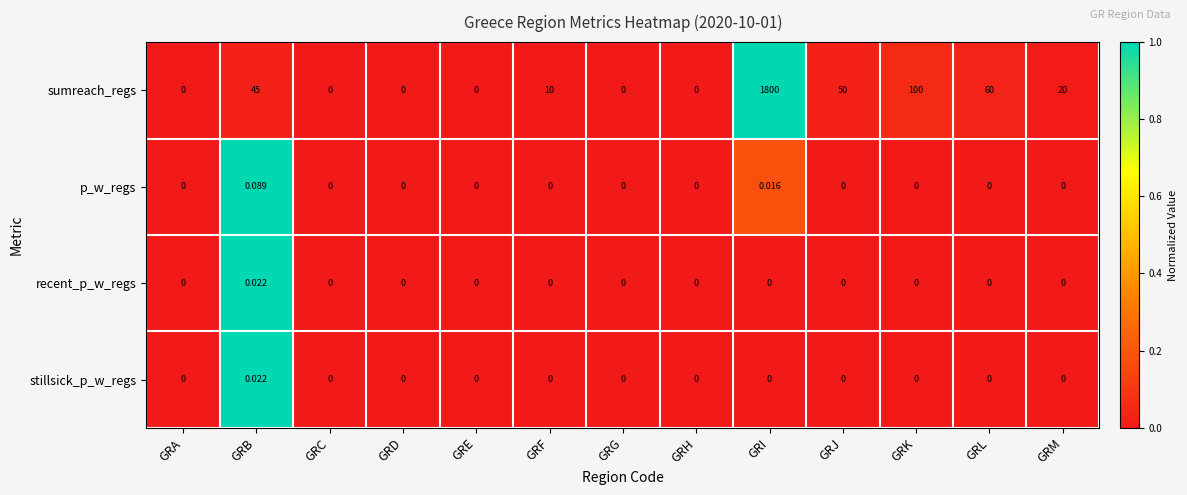

At which category is the sum across all series the highest?

GRI